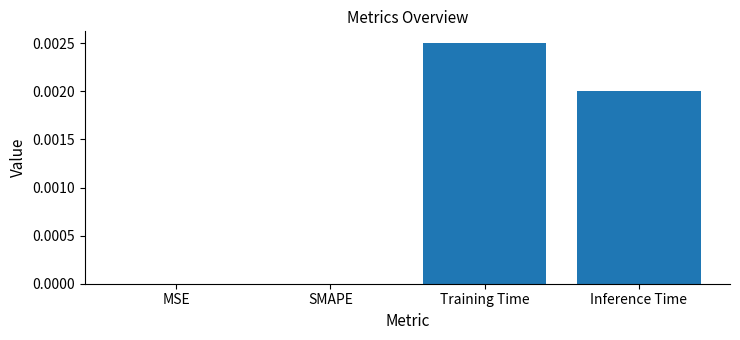

The chart shows a value of 0.0 at MSE. True or false?

True